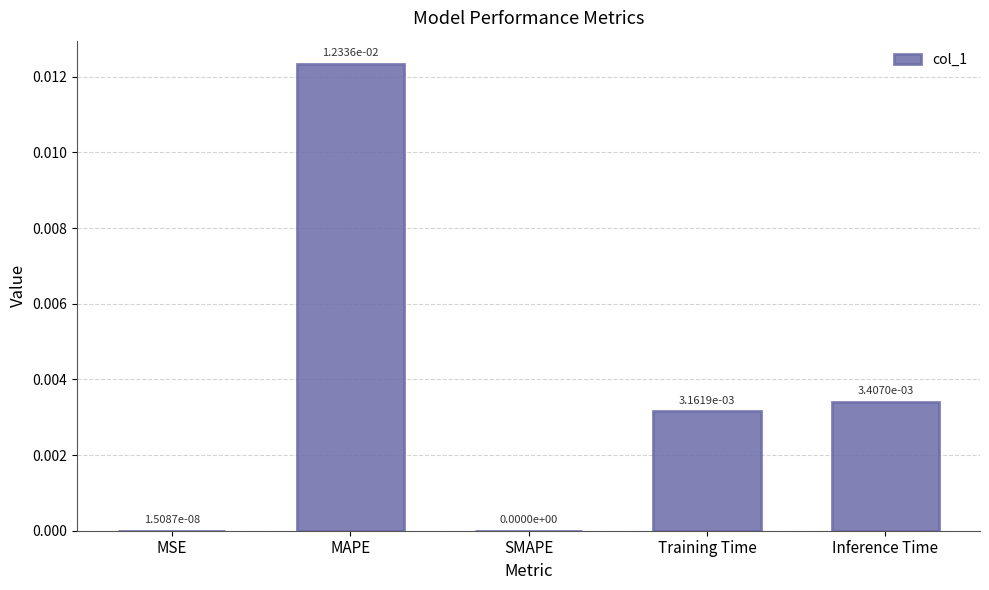

Which has a higher value, MAPE or MSE?

MAPE